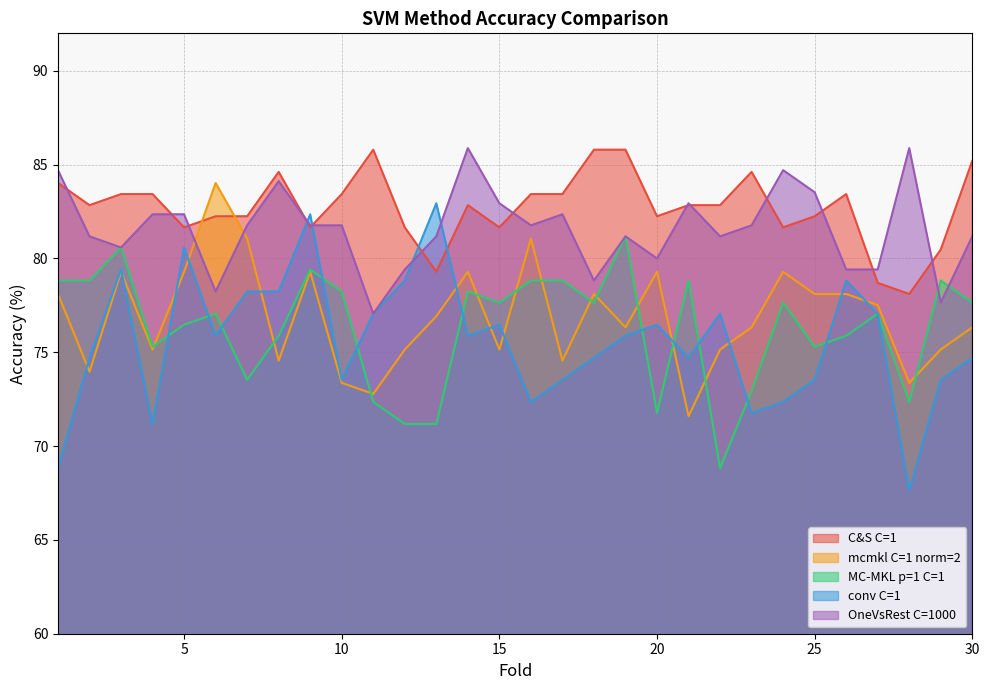

Where do conv C=1 and OneVsRest C=1000 first cross each other?

8 and 9